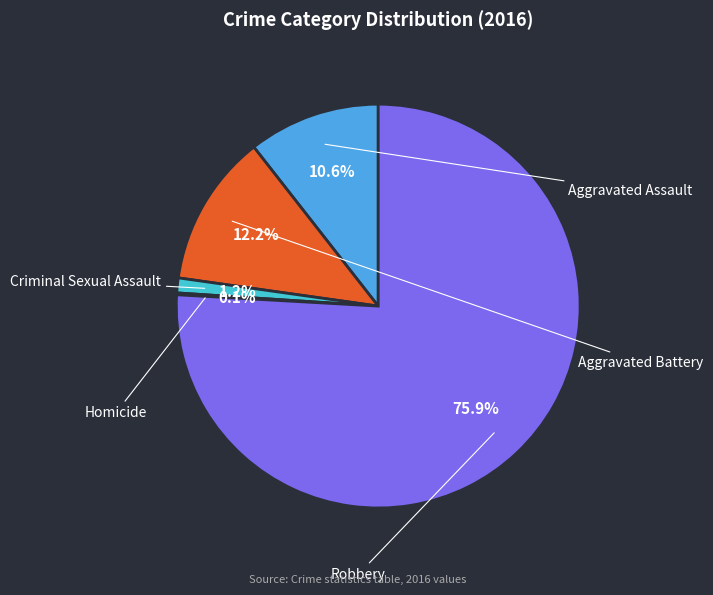

Between Aggravated Battery and Criminal Sexual Assault, which is larger?

Aggravated Battery